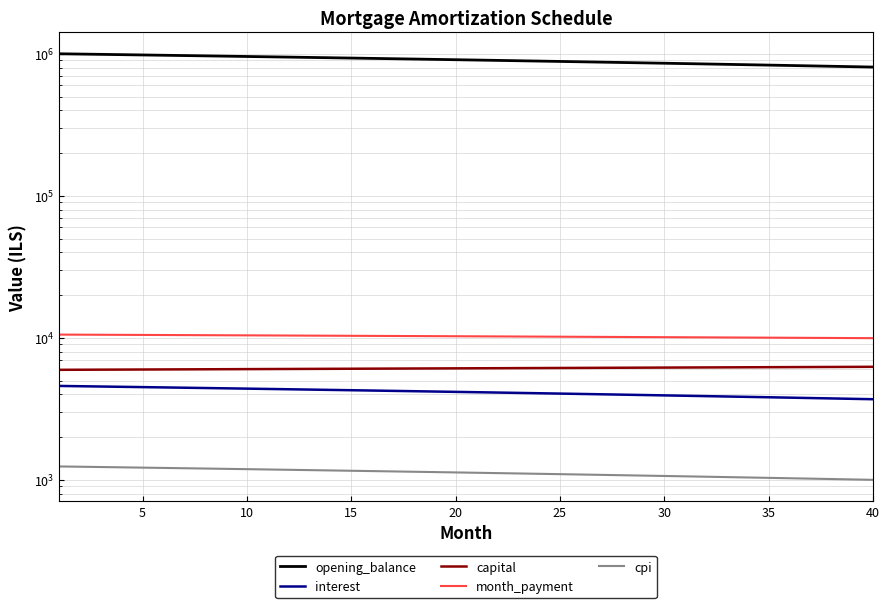

How many values in the capital series are below 6110?

20